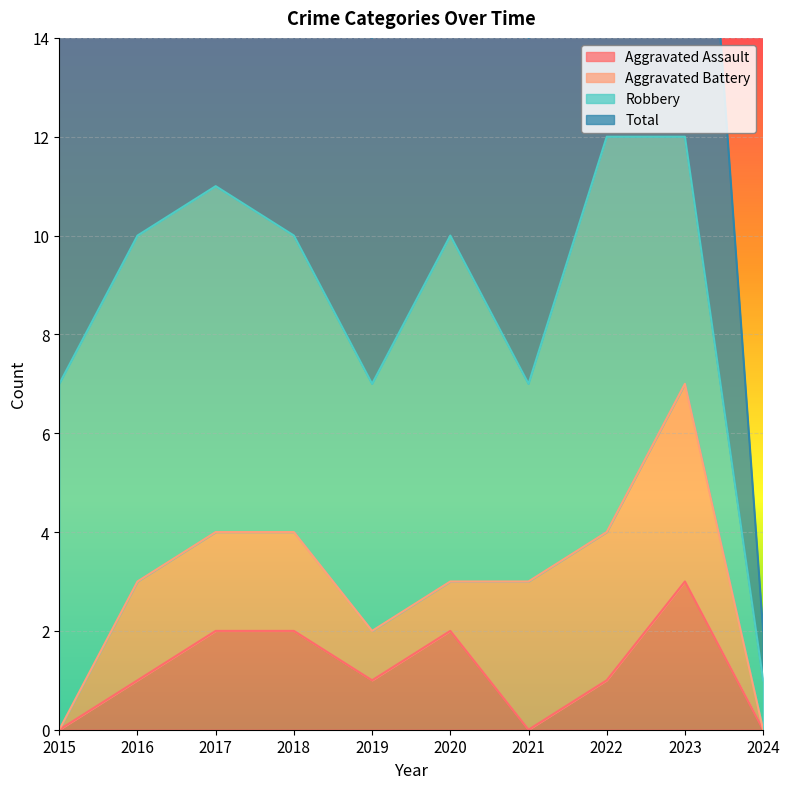

Is it true that Aggravated Assault equals -1 at 2024?

False